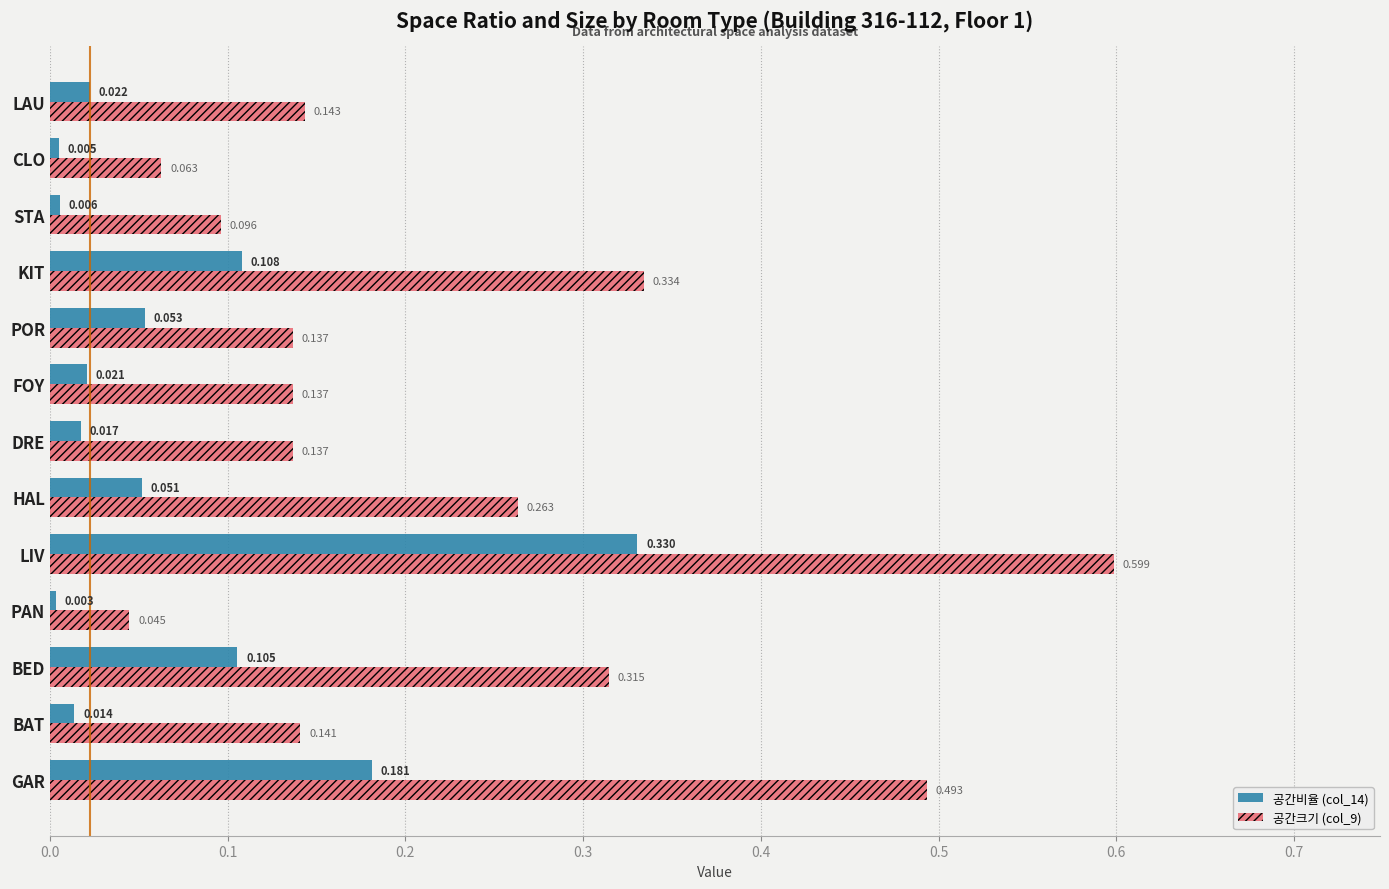

Which series has the largest total across all categories?

공간크기 (col_9)